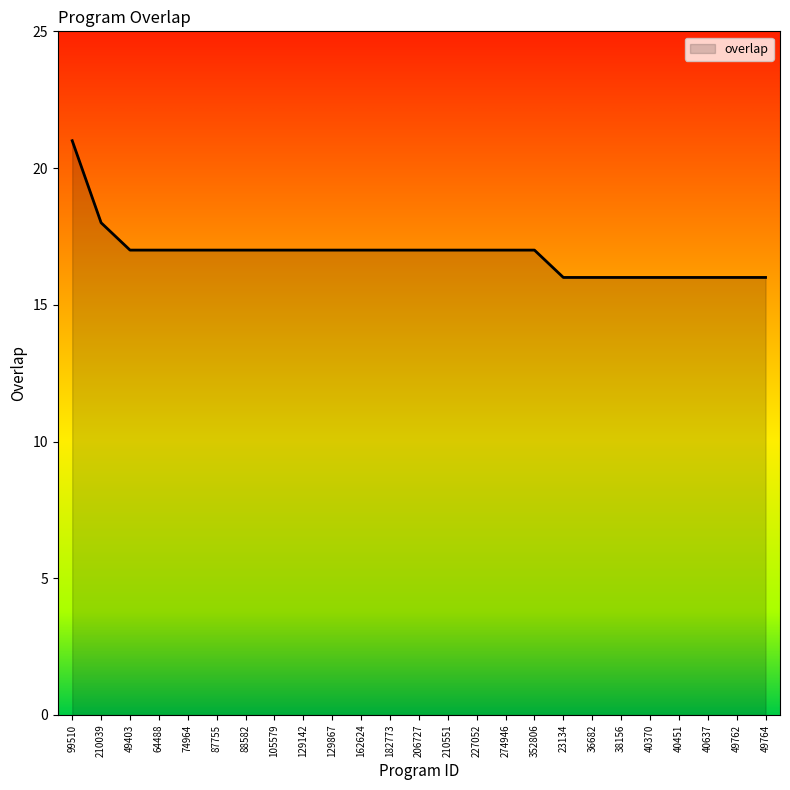

Approximately how many times larger is the value at 182773 compared to 210039?

0.9